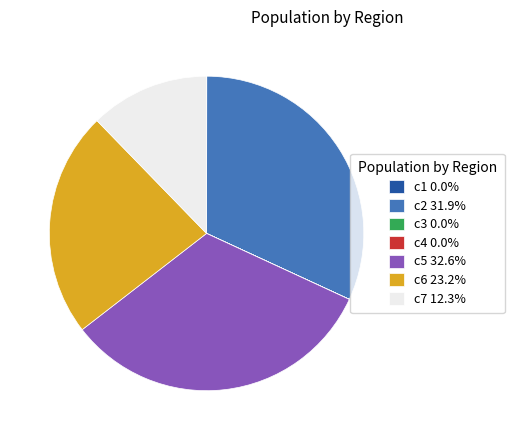

Does c5 32.6% represent more than half of the total?

No